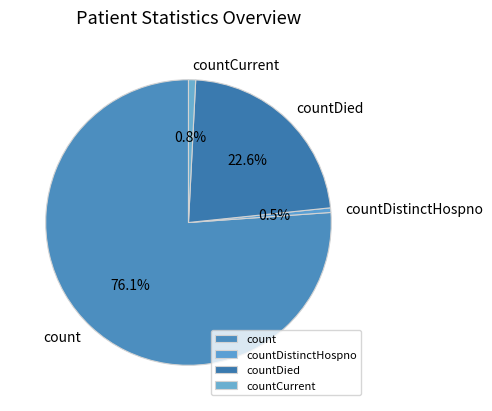

True or false: countCurrent accounts for 1% of the total.

True